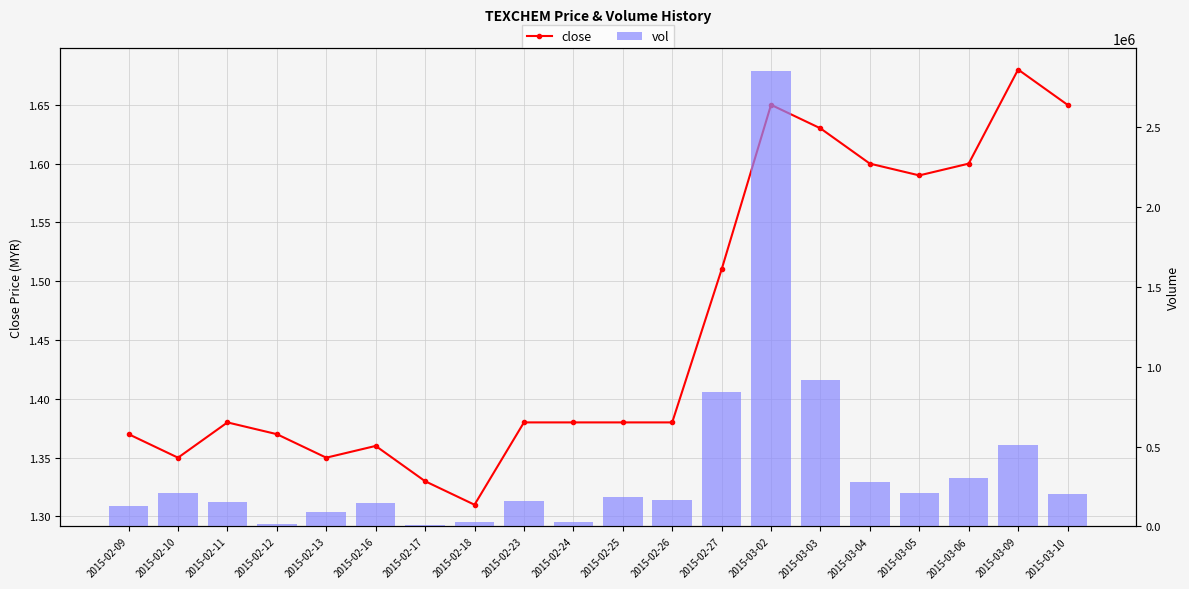

Where is close nearest to the value 1?

2015-02-18